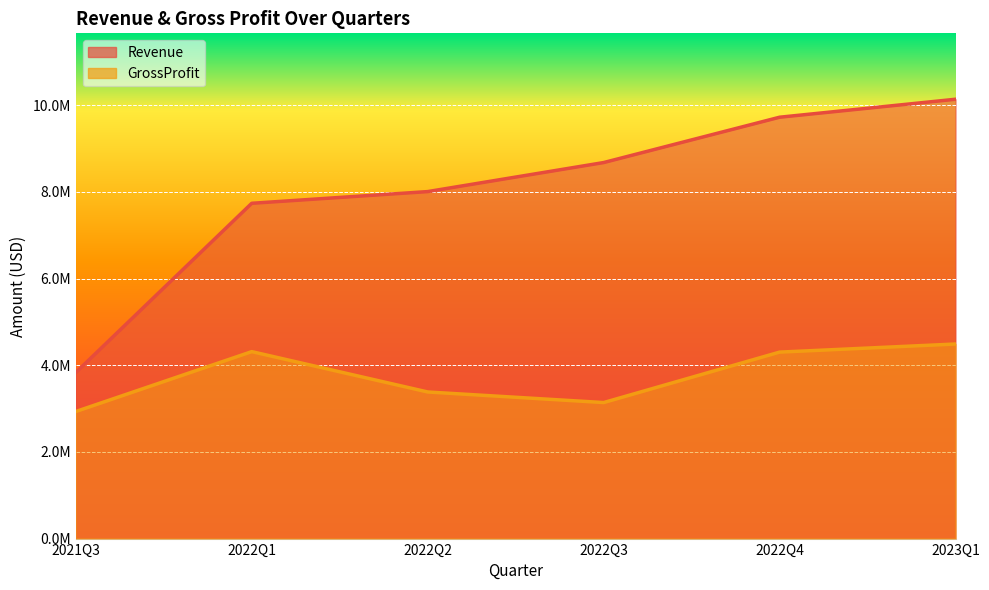

What are all the series names shown in the legend?

Revenue, GrossProfit